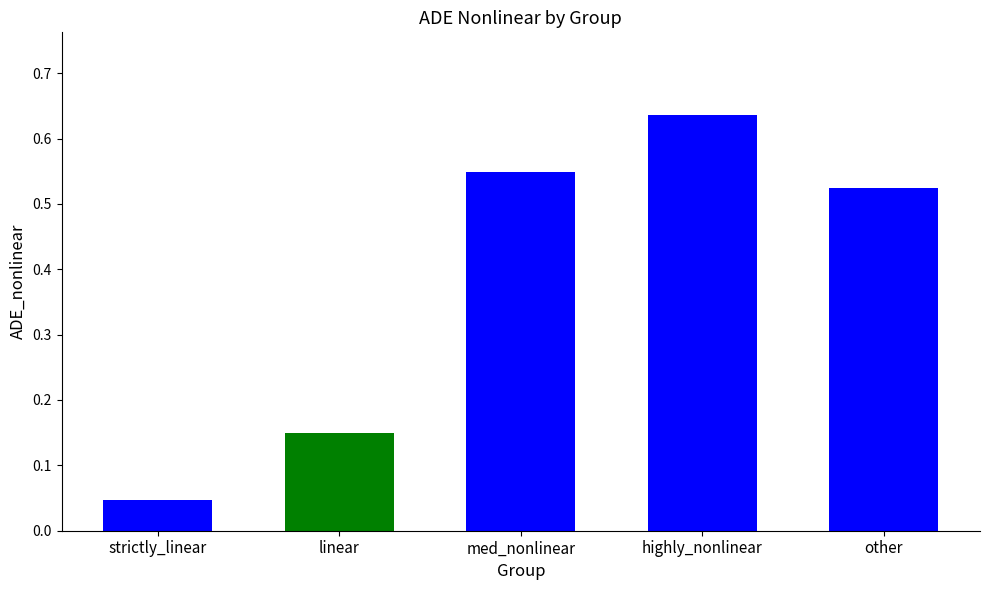

Count the number of data series in this chart.

1